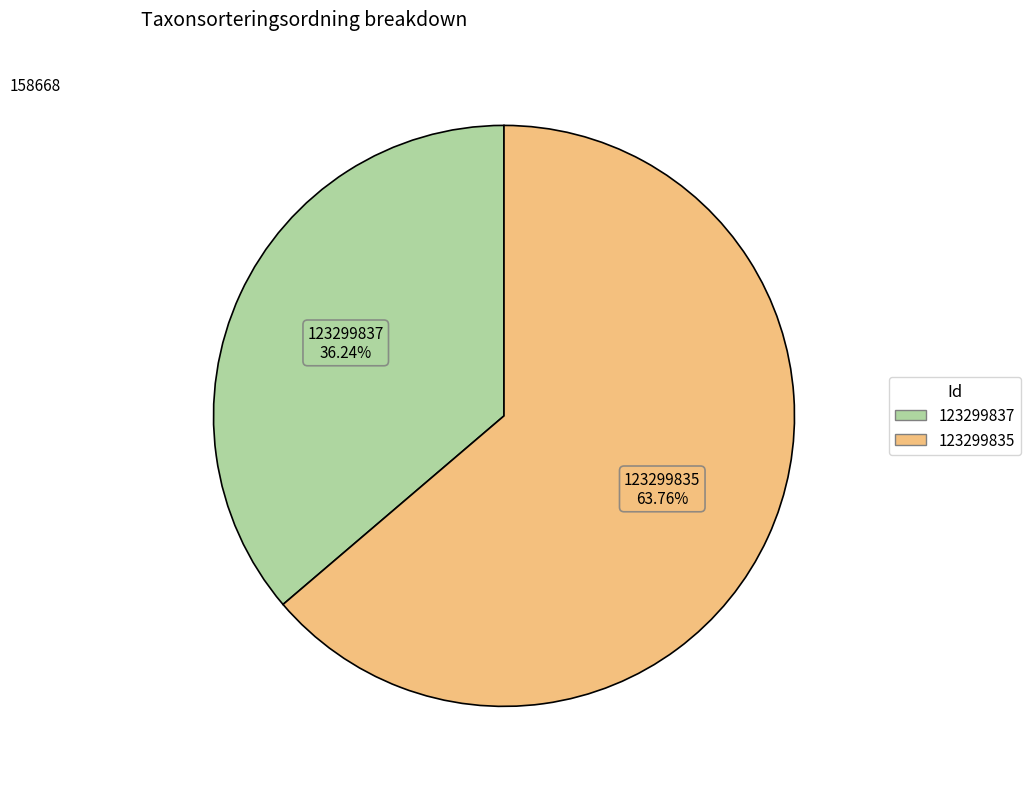

What is the total percentage of 123299835 and 123299837?

100.0%